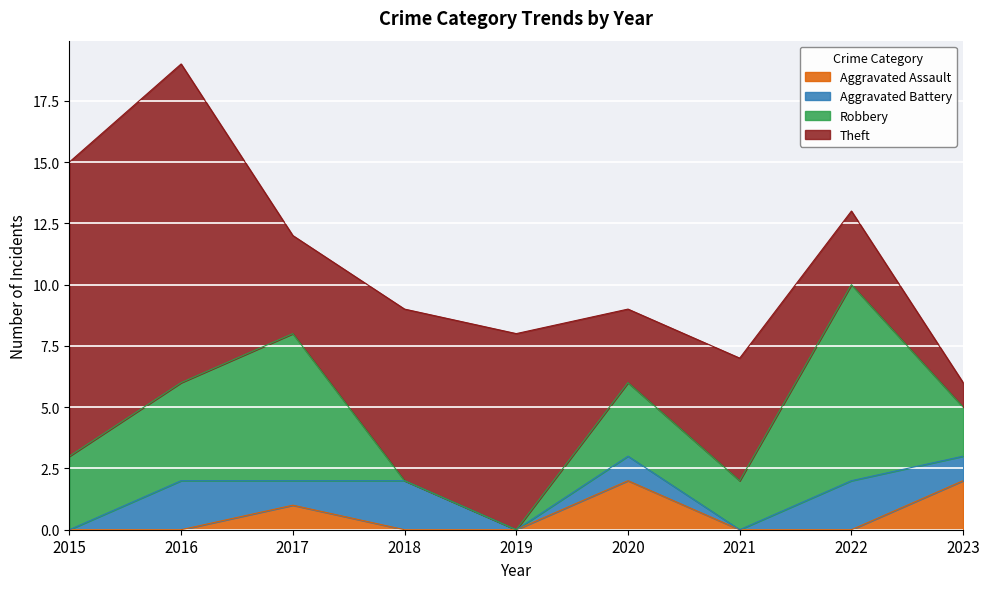

What is the difference between the Aggravated Assault values at 2022 and 2017?

1